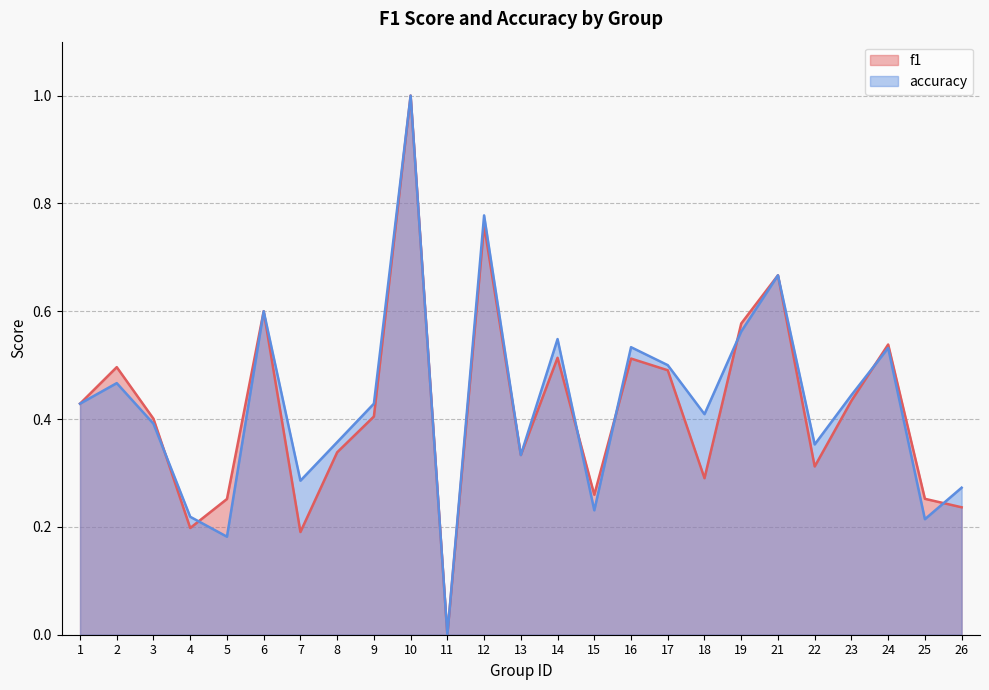

After their last crossing, which series has the higher values: accuracy or f1?

accuracy